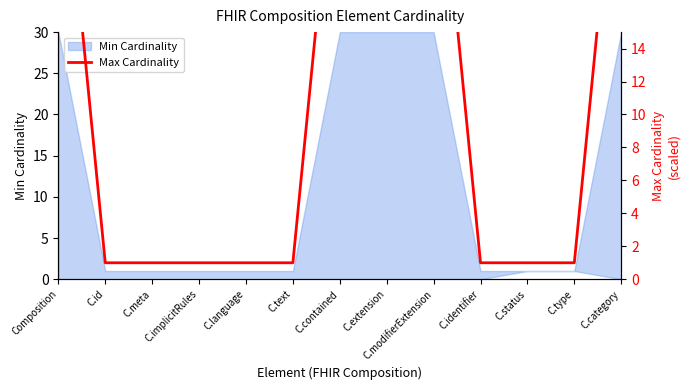

True or false: the data shows 40 at C.modifierExtension.

False